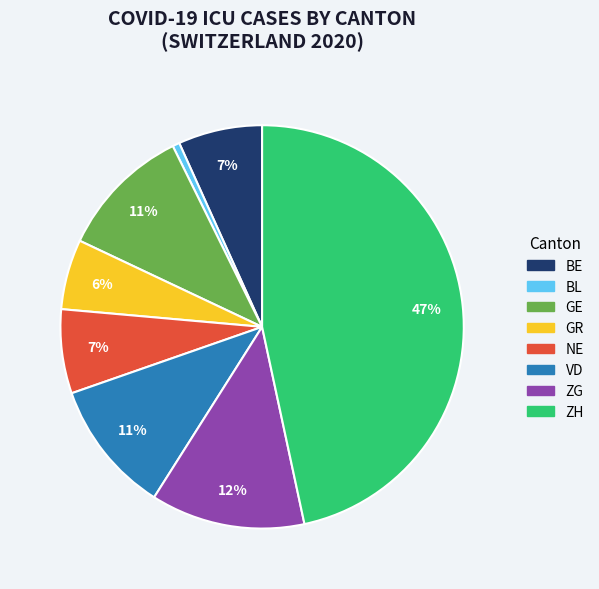

Does any single category account for the majority?

No